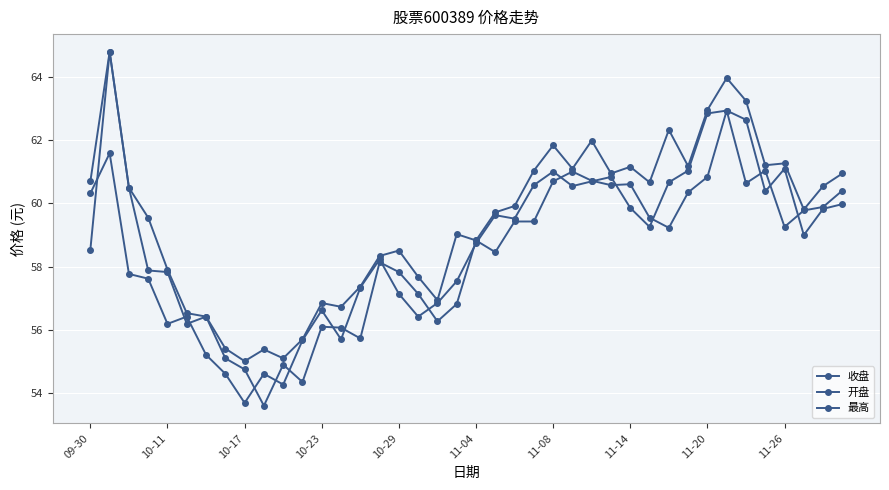

Does the chart display data point markers on the line(s)?

Yes